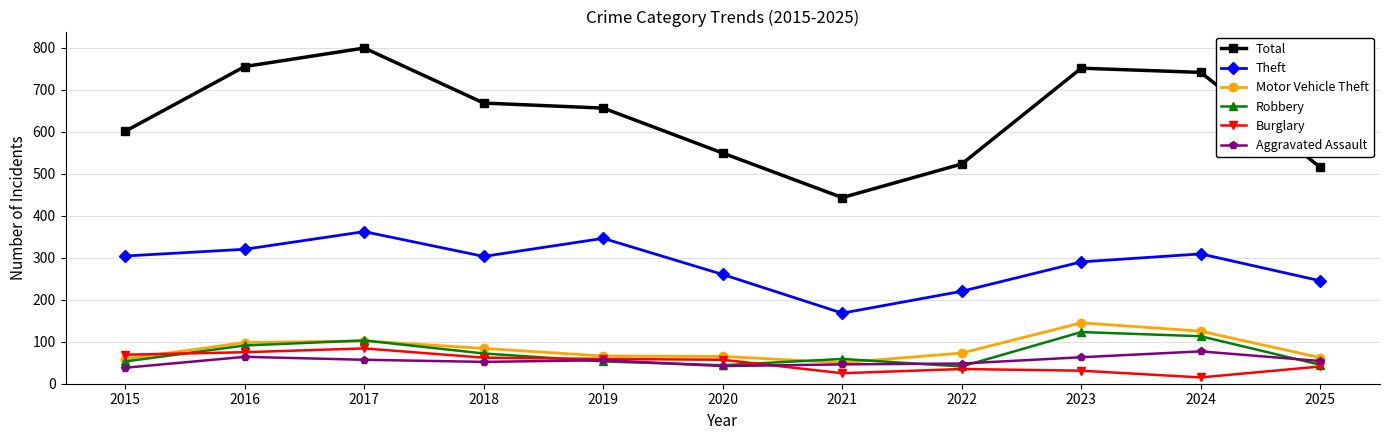

What are all the series names shown in the legend?

Total, Theft, Motor Vehicle Theft, Robbery, Burglary, Aggravated Assault